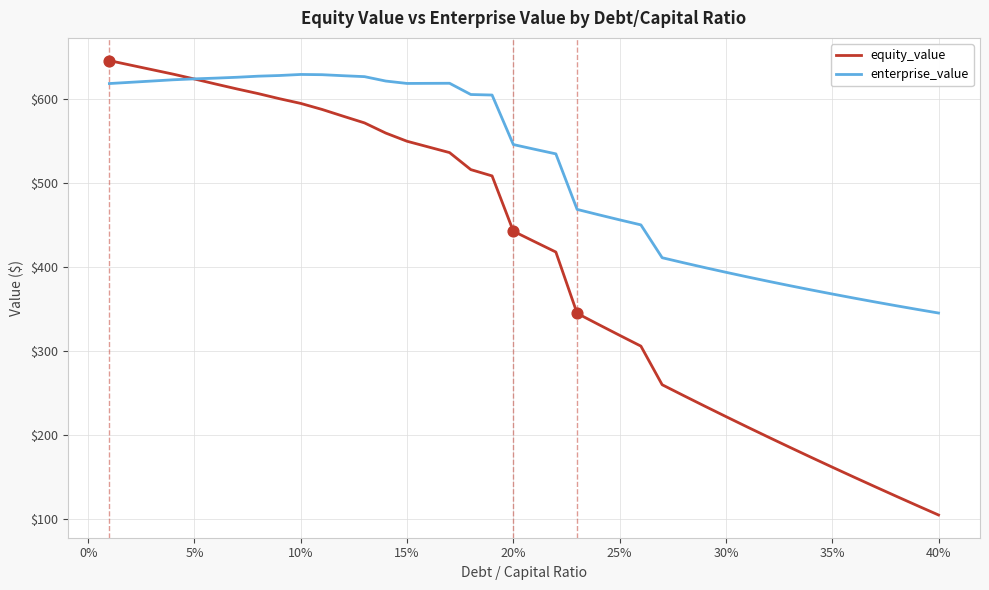

Which series has the widest spread of values?

equity_value